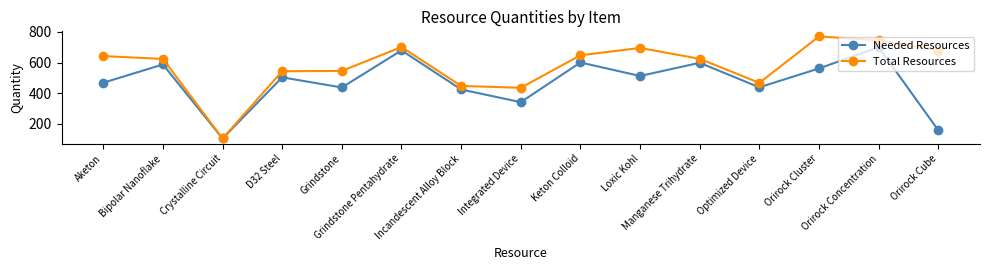

How many categories are shown in the chart?

15